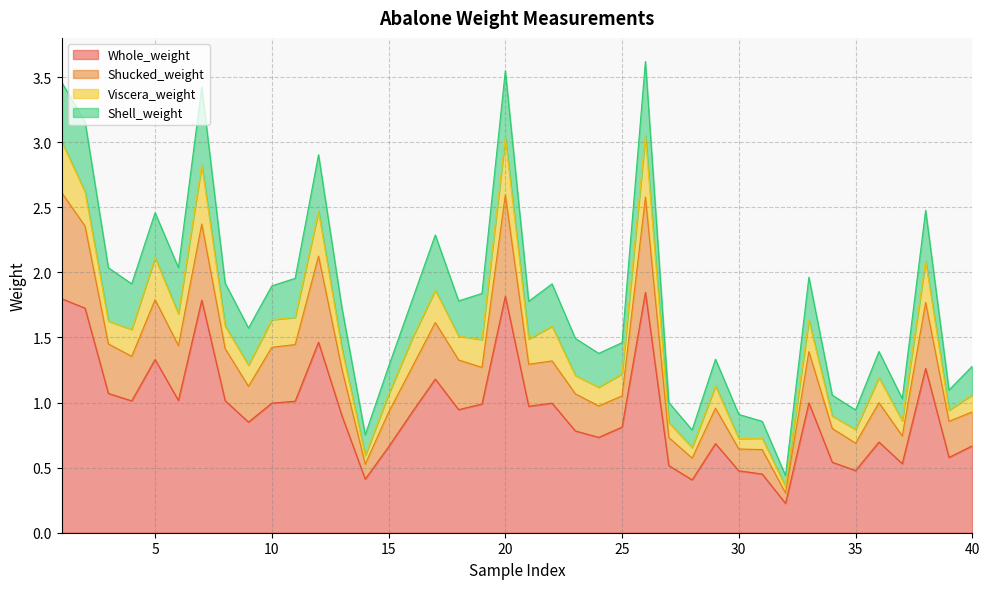

What is the total value across all series at 10?

1.9